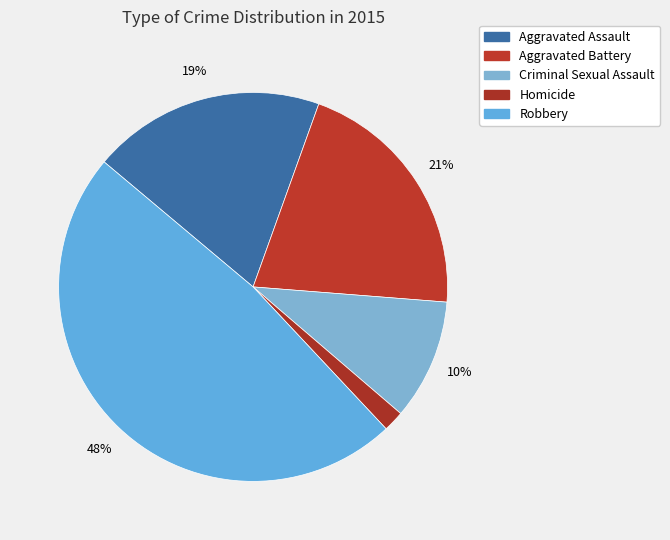

To the nearest percent, what portion does Criminal Sexual Assault represent?

10%